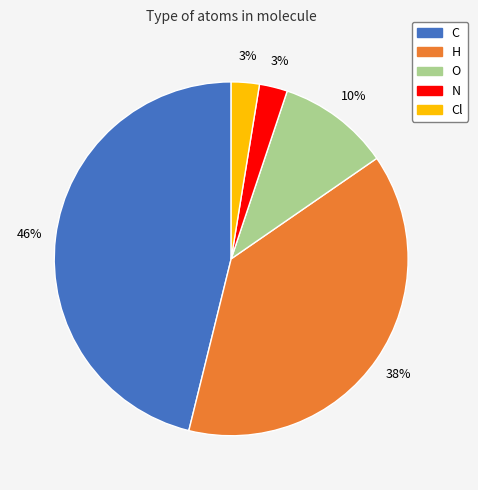

To the nearest percent, what is the average slice percentage?

20%